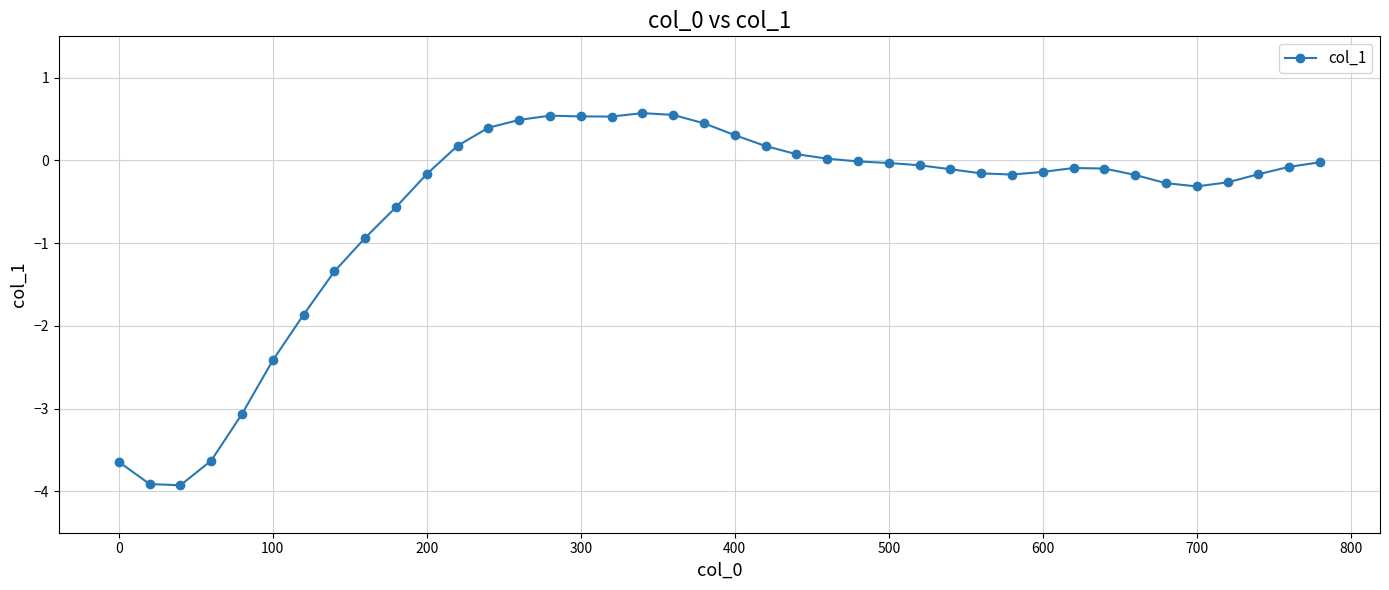

What is the value of the 9th point from the left?

-0.9